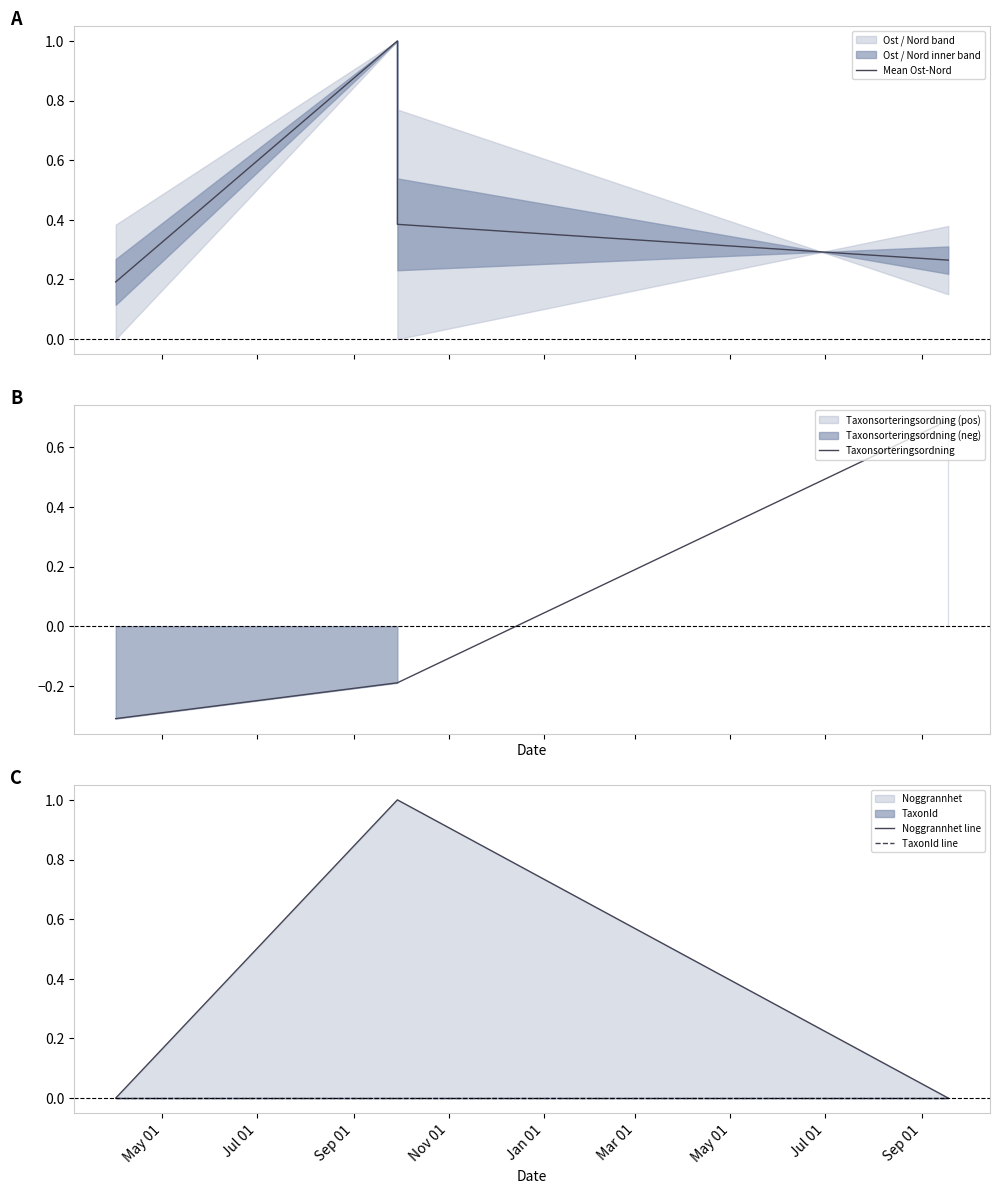

Is it true that Mean Ost-Nord equals 0.3 at Jul 01?

False